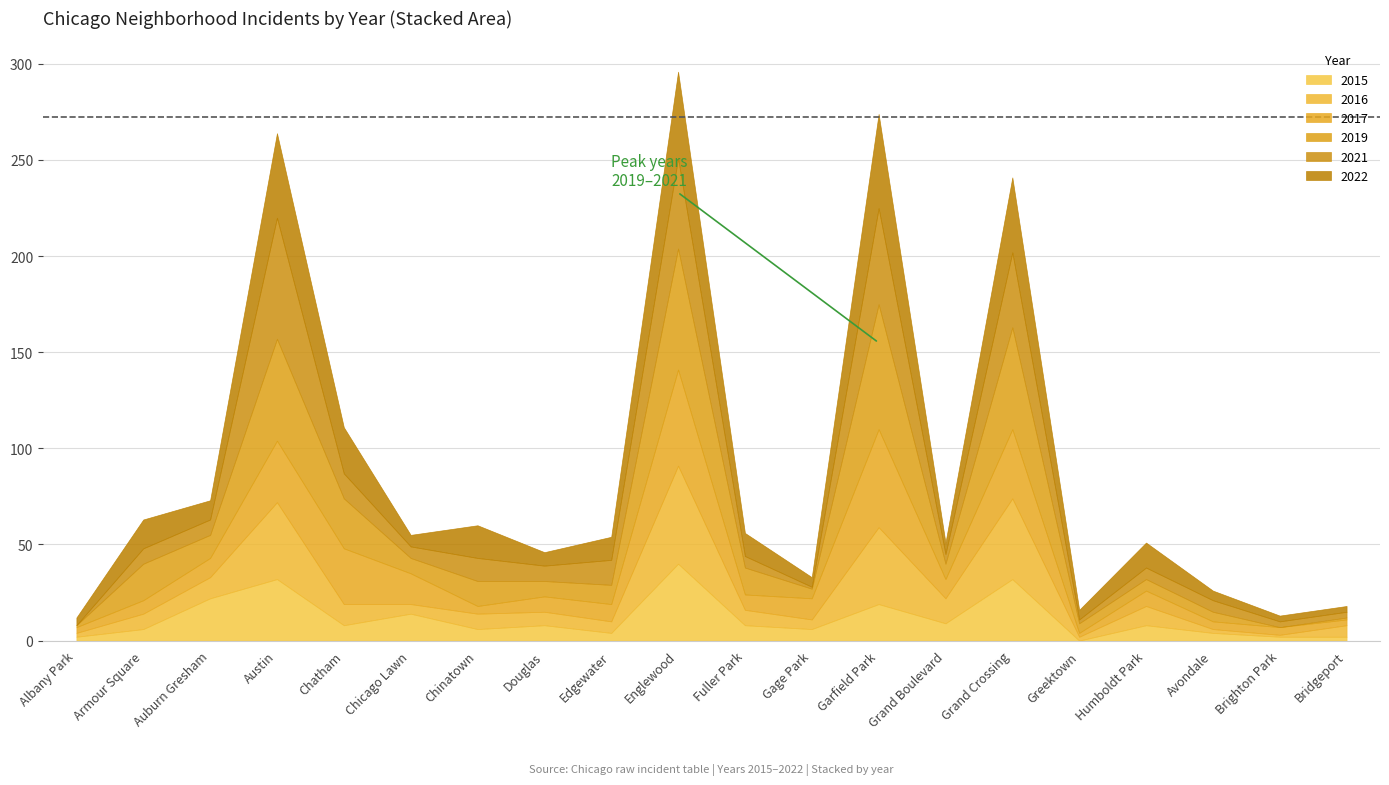

Which label corresponds to the largest value in the chart?

Garfield Park